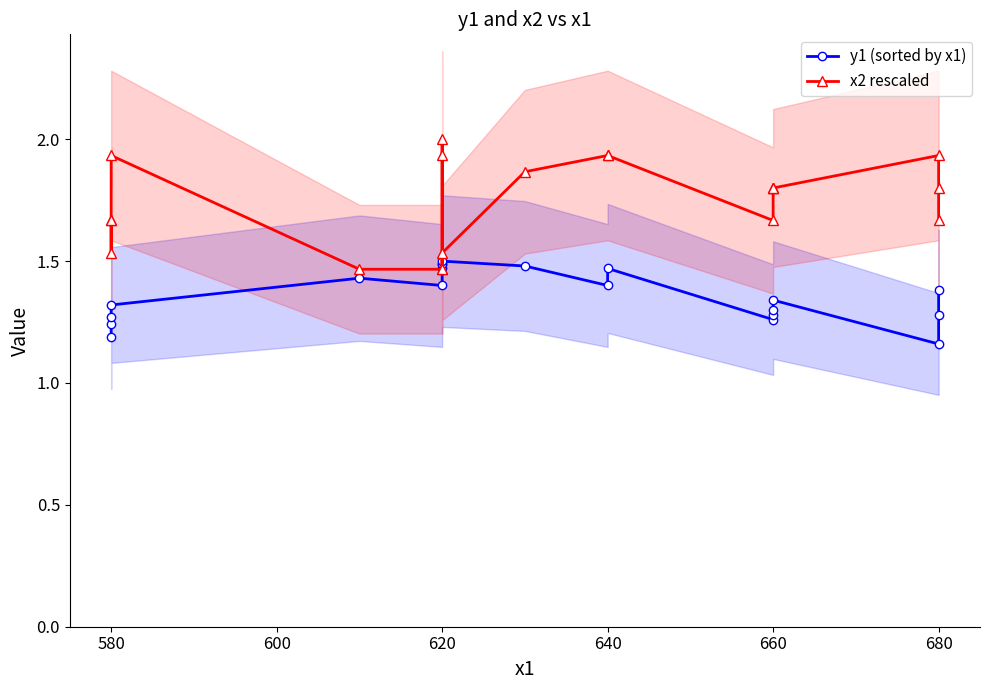

List the series in order of their overall mean, lowest first.

y1 (sorted by x1), x2 rescaled